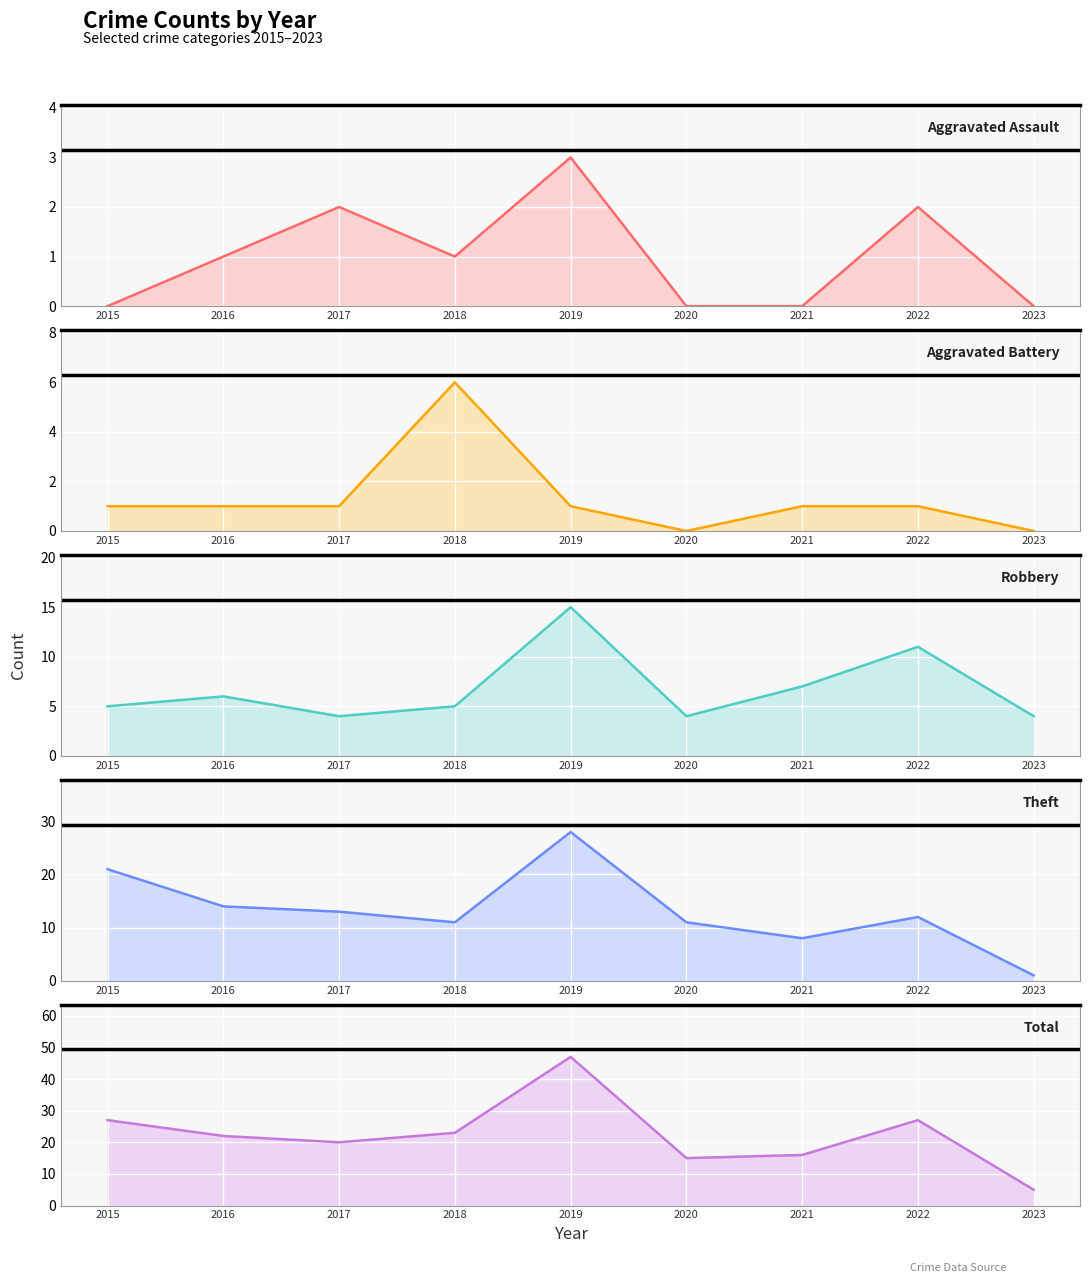

How many interior local peaks does the Aggravated Battery series have?

1